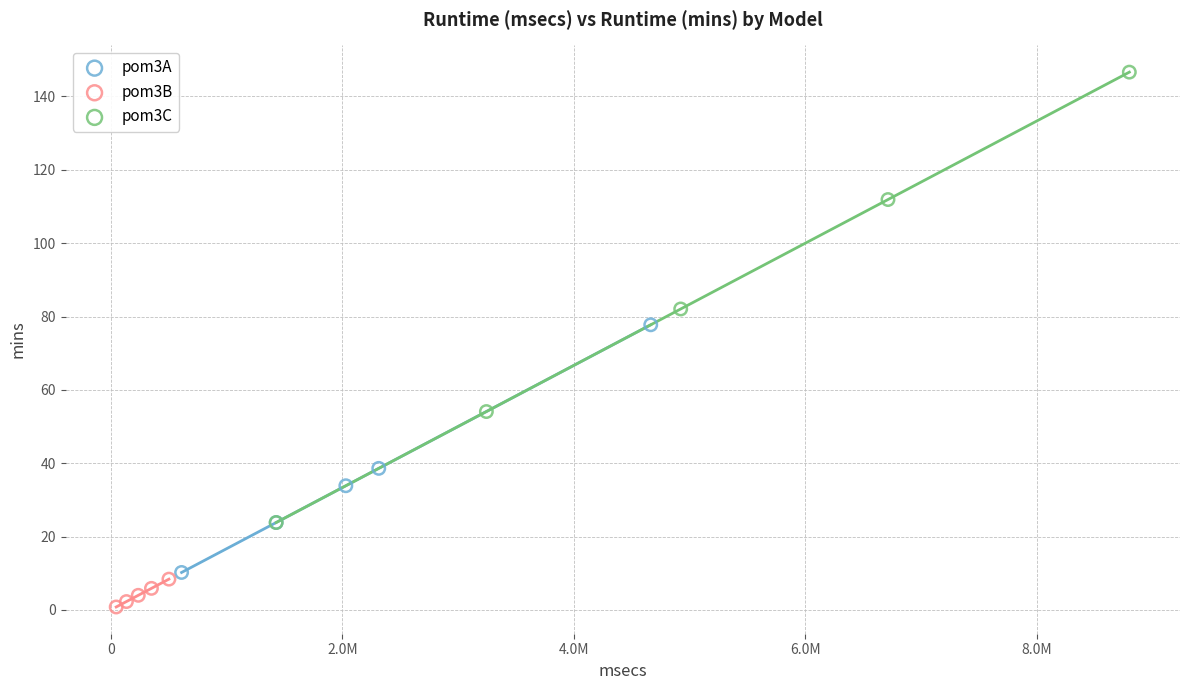

Which series reaches the maximum Y coordinate?

pom3C